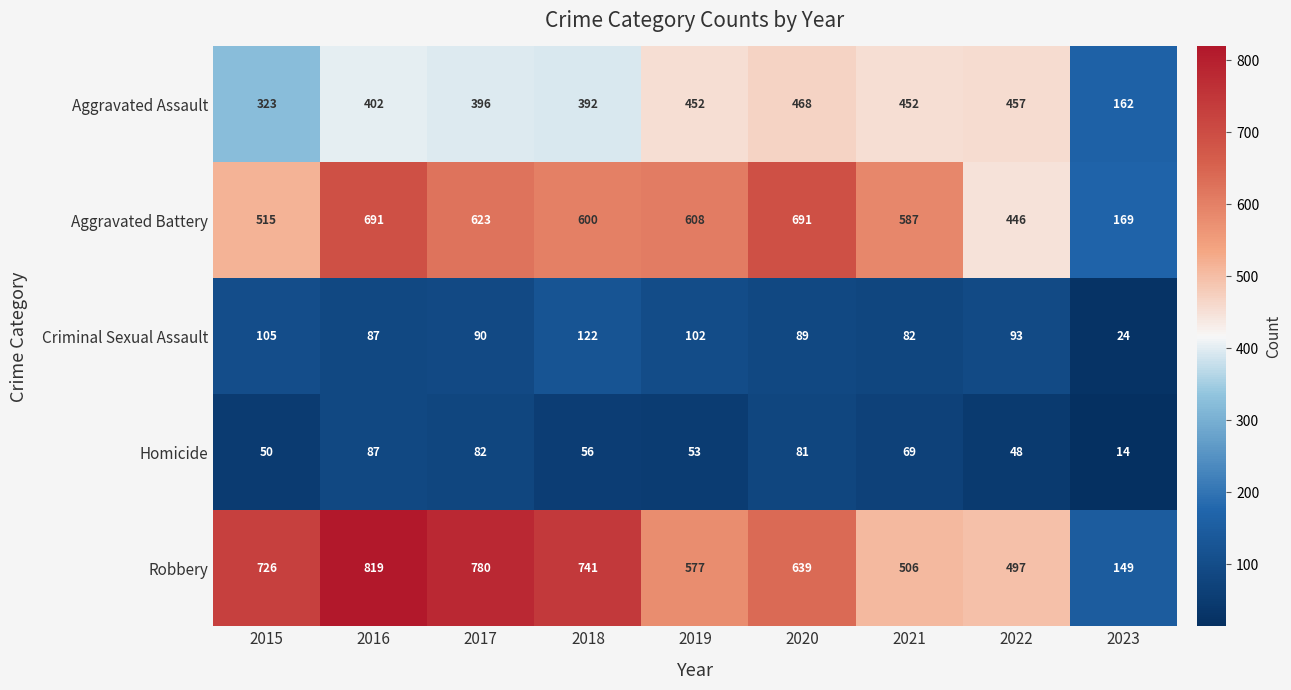

At which category does the chart reach its peak across all series?

2016